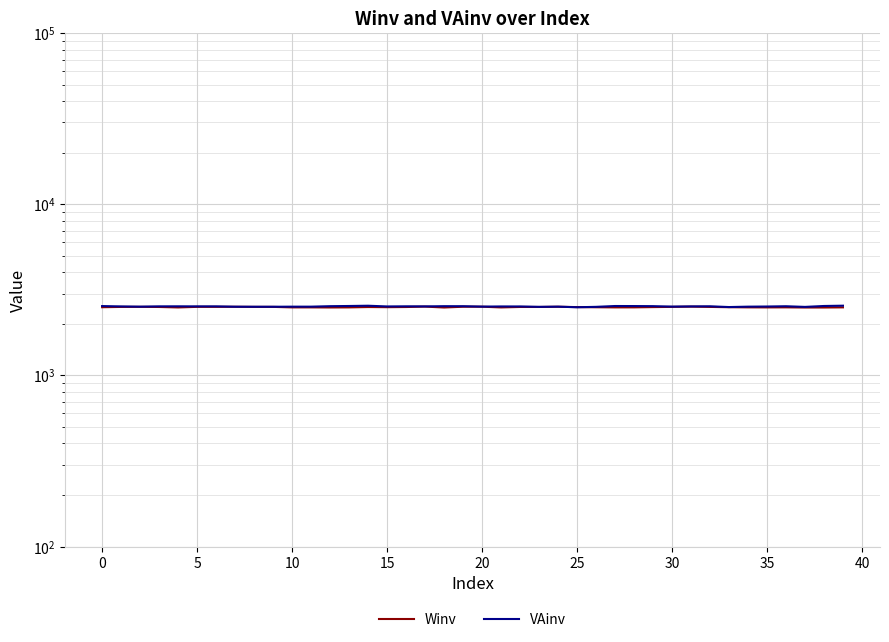

What is the value of the Winv point at the 35th from the left?

2495.6